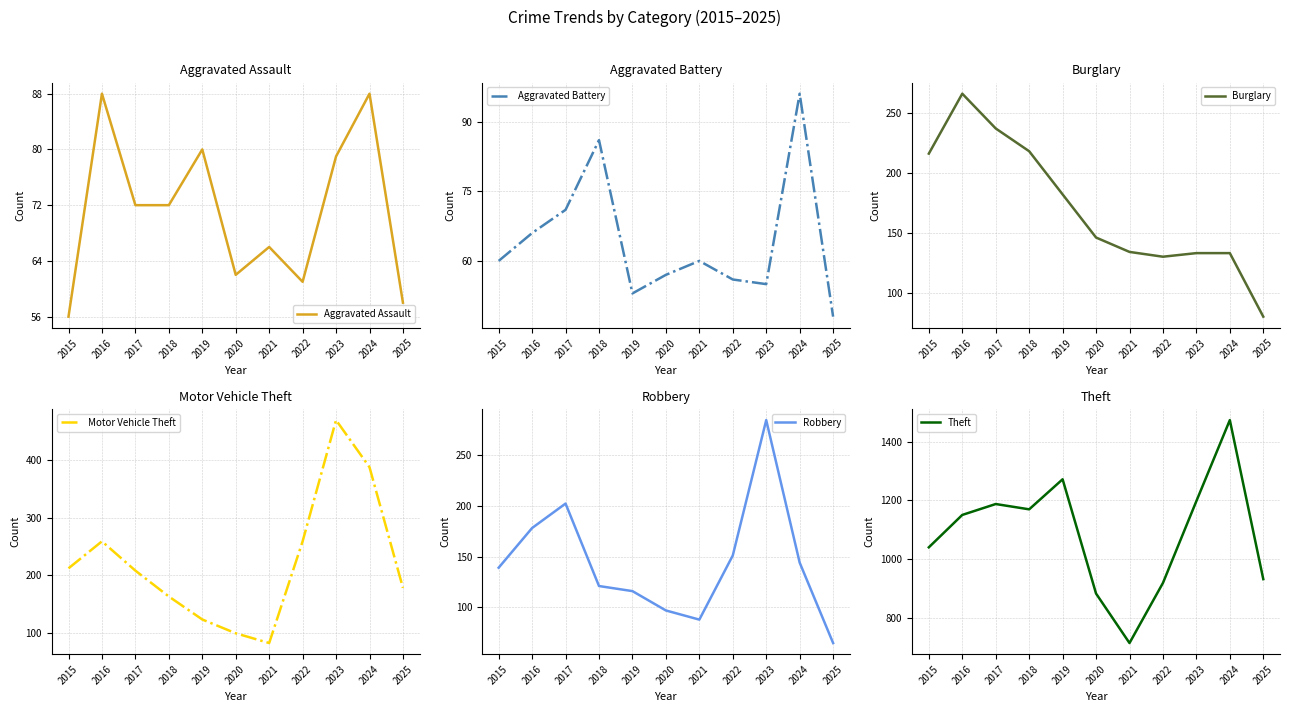

Which series has the largest range (max minus min)?

Theft